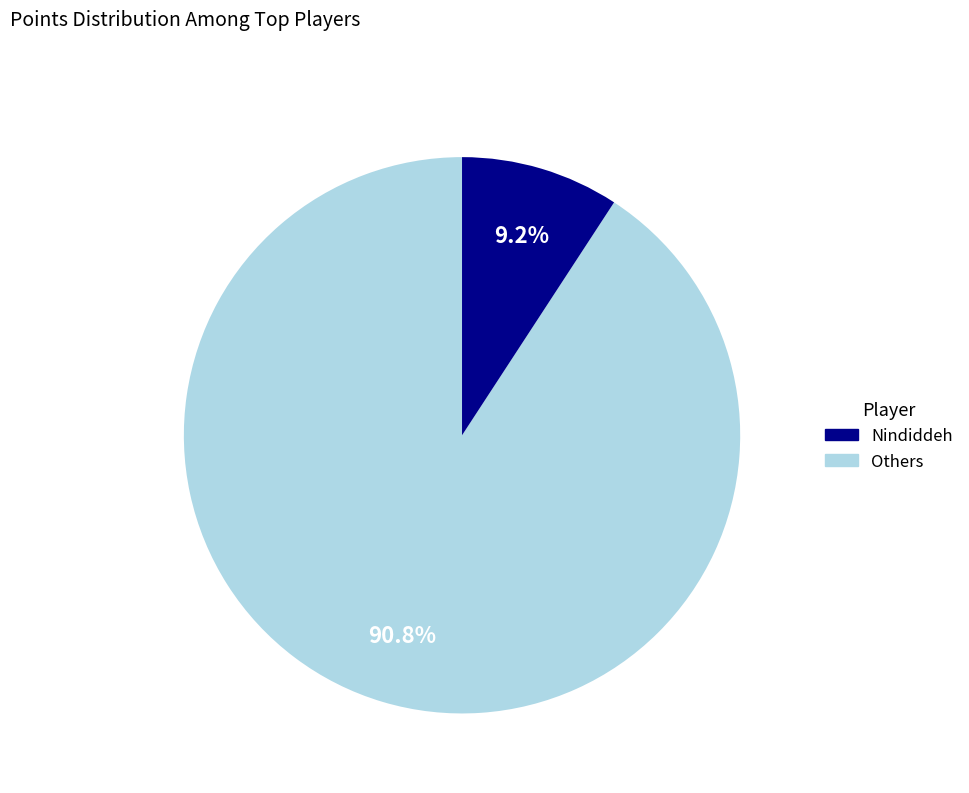

Does any single category account for the majority?

Yes